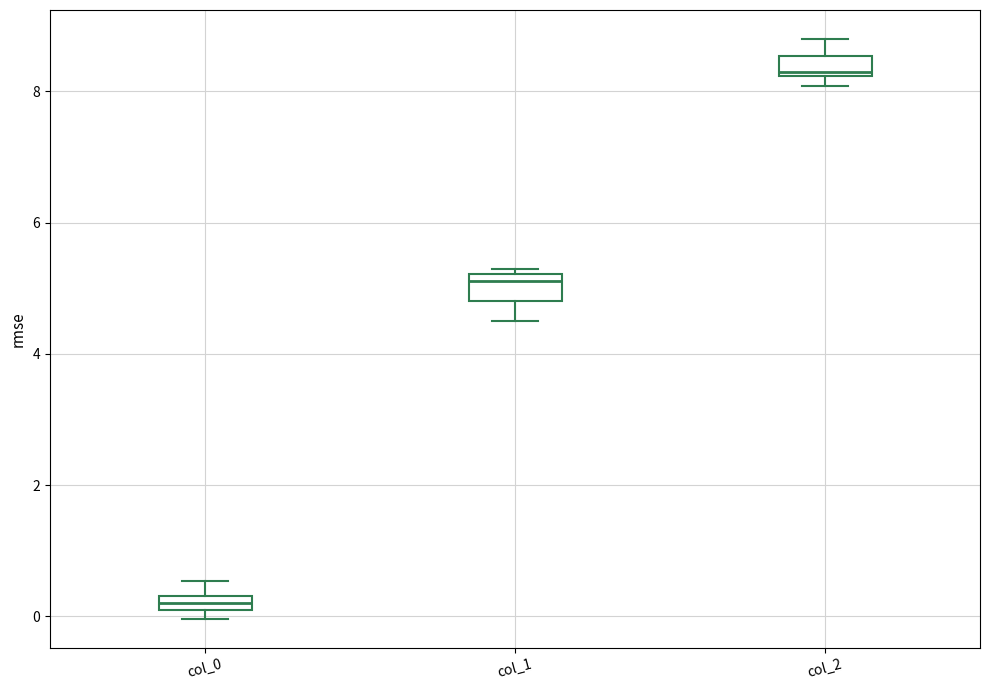

Which box has the lowest median line?

col_0